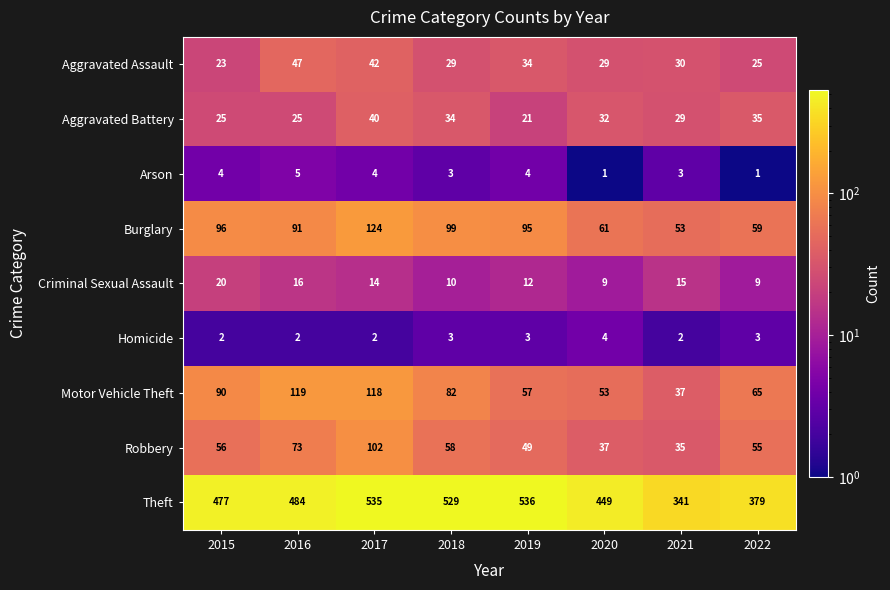

Between 2016 and 2018, which series saw the biggest shift?

Theft